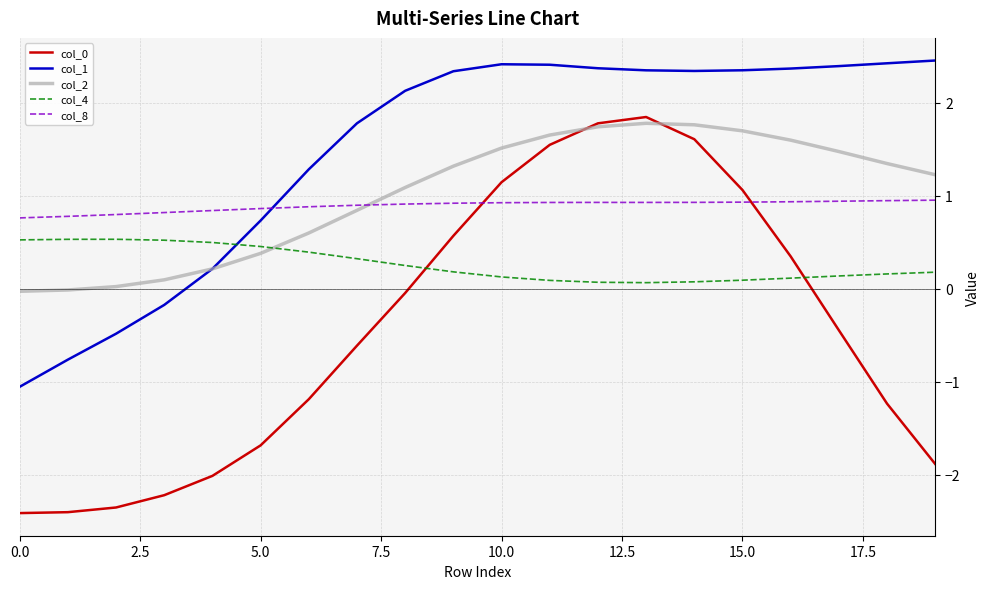

Which series has the largest total across all categories?

col_1